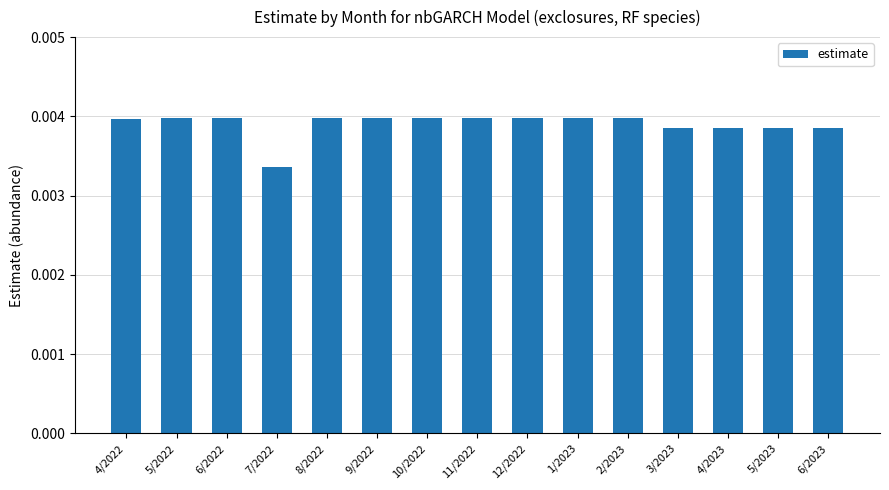

Where is the data nearest to the value 0?

7/2022